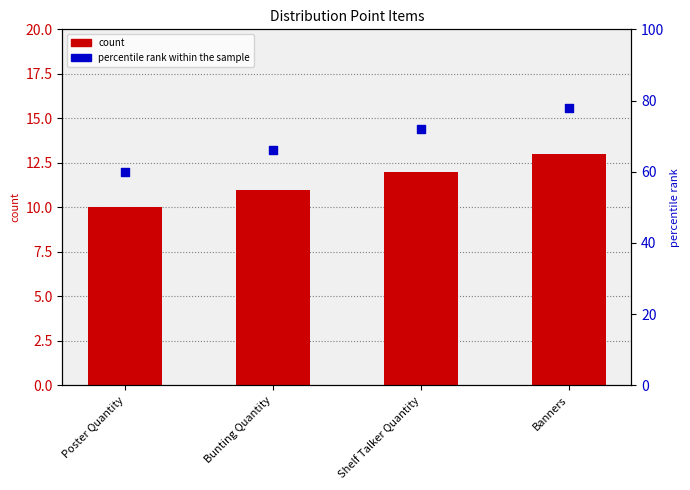

What is the total value across all series at Shelf Talker Quantity?

84